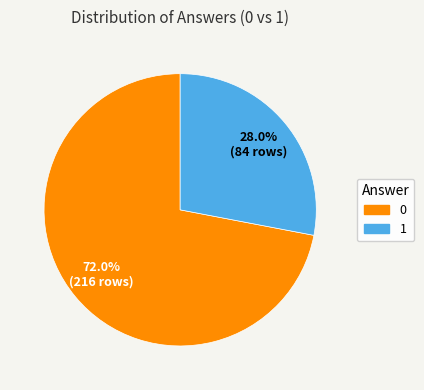

Is there any slice that represents more than half of the pie?

Yes